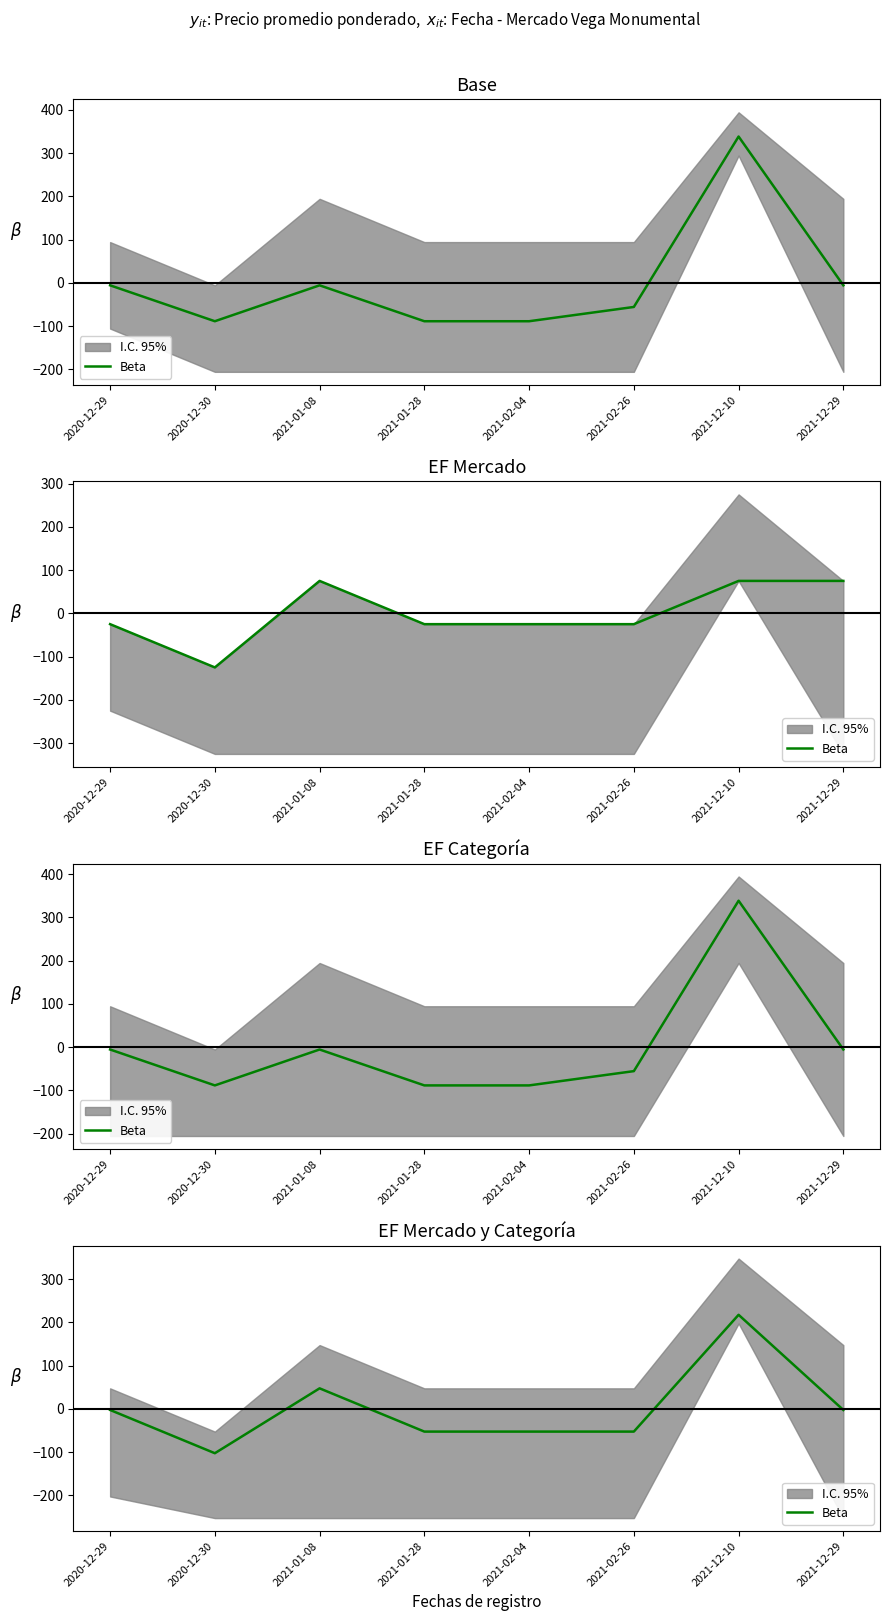

Reading left to right, list all the values displayed in this chart.

-2.5	-102.5	47.5	-52.5	-52.5	-52.5	217.5	-2.5